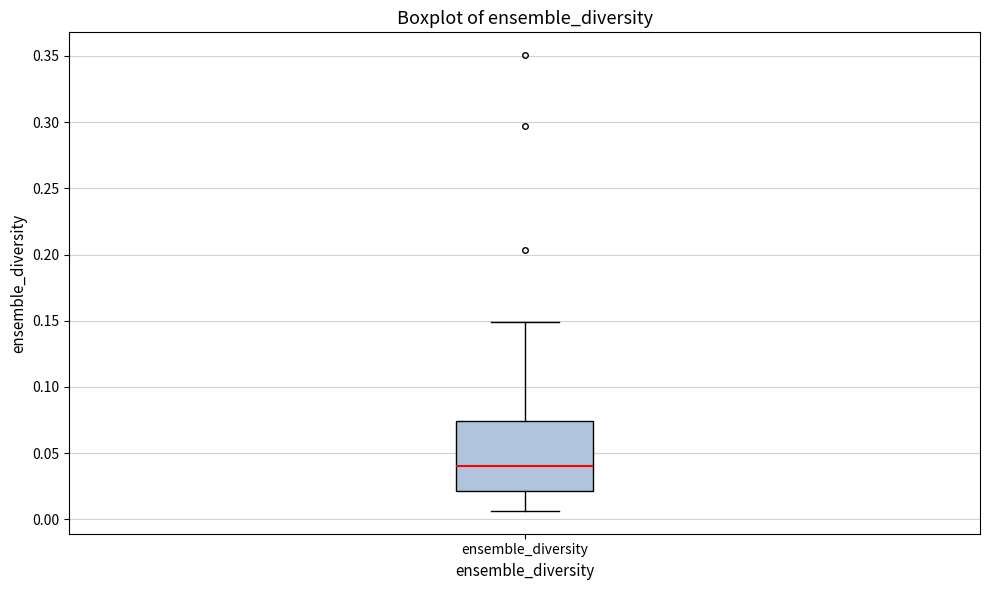

Read this box plot against the y-axis: the position of the median line, the range covered by the box, and the ends of both whiskers. The values are not printed on the chart, so give them approximately, as read against the axis.

median 0.040, box 0.020 to 0.075, whiskers 0.005 to 0.150